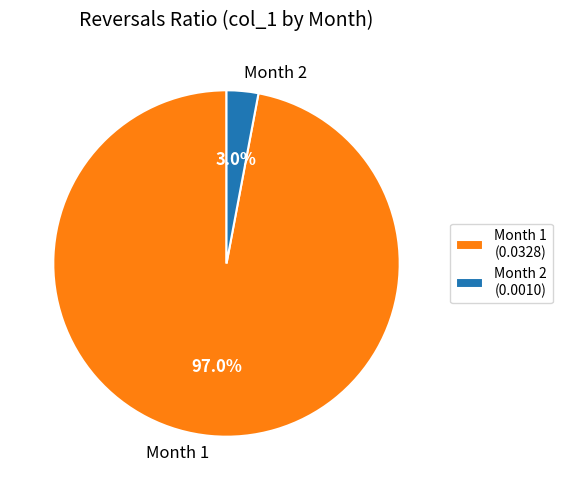

Does any single category account for the majority?

Yes